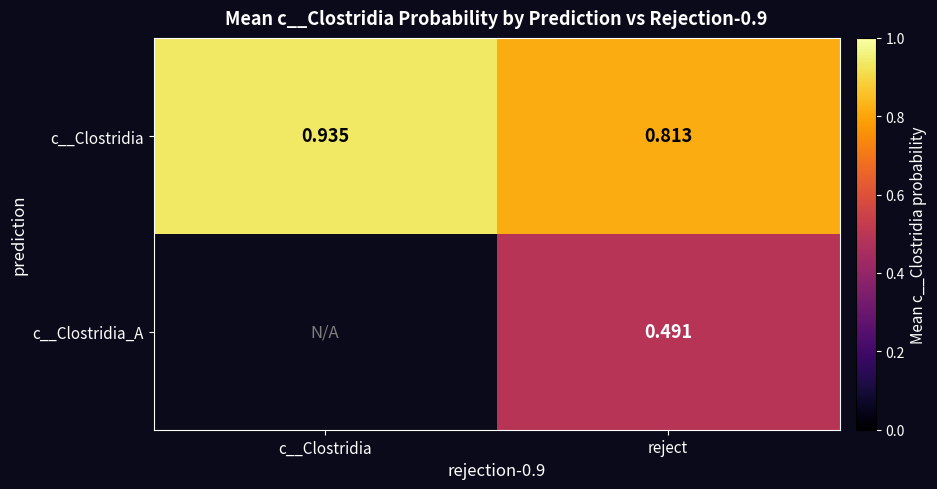

Is the value of c__Clostridia_A at reject greater than the value of c__Clostridia at reject?

No